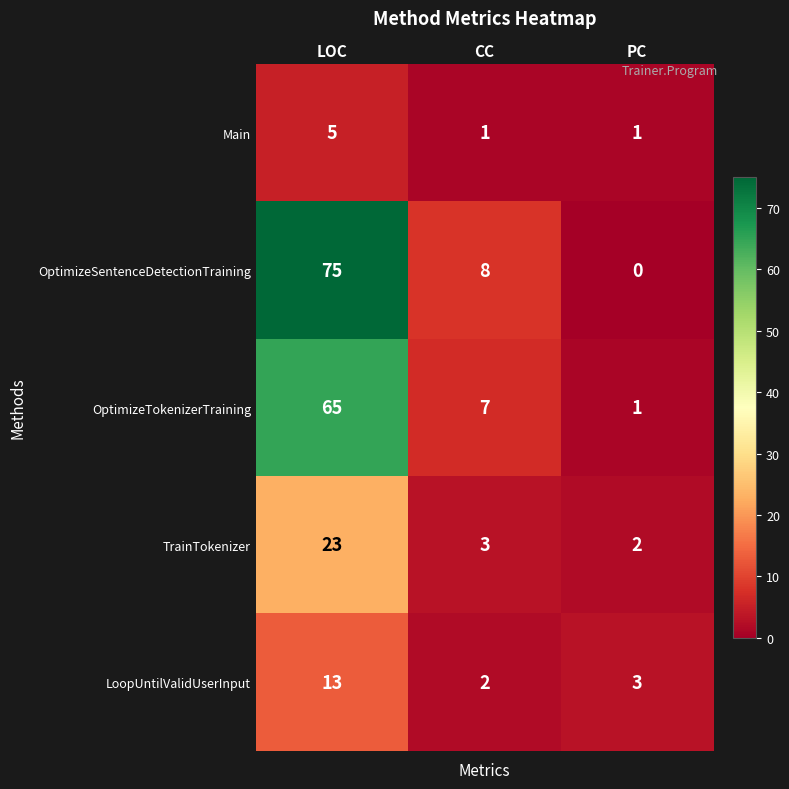

True or false: TrainTokenizer has a value of 3 at CC.

True